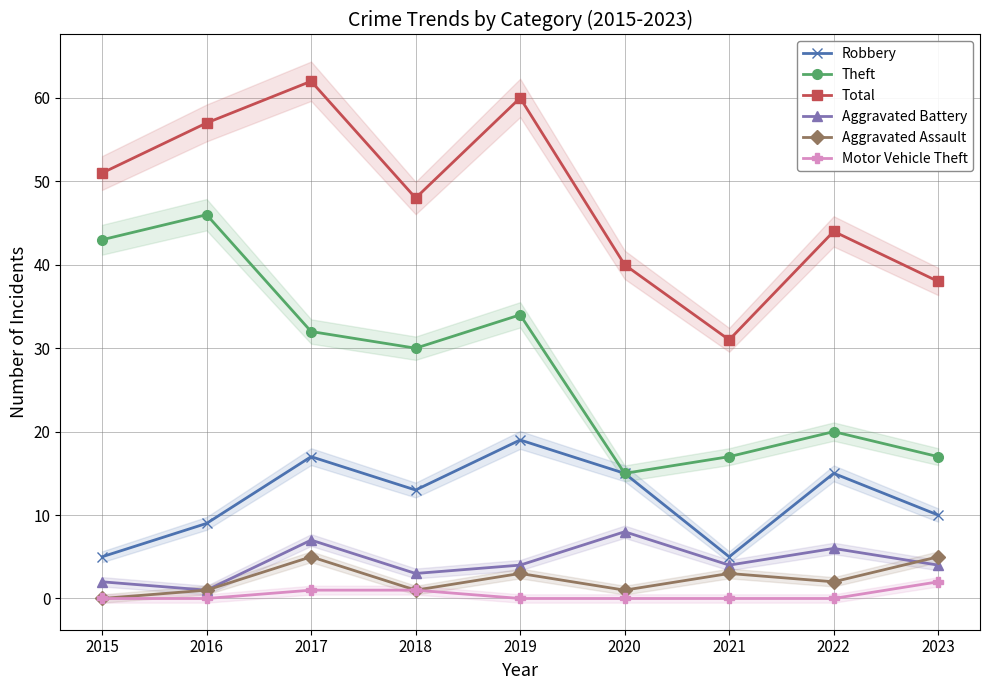

Reading left to right, what are all the values shown in this chart?

Robbery: 2015=5	2016=9	2017=17	2018=13	2019=19	2020=15	2021=5	2022=15	2023=10
Theft: 2015=43	2016=46	2017=32	2018=30	2019=34	2020=15	2021=17	2022=20	2023=17
Total: 2015=51	2016=57	2017=62	2018=48	2019=60	2020=40	2021=31	2022=44	2023=38
Aggravated Battery: 2015=2	2016=1	2017=7	2018=3	2019=4	2020=8	2021=4	2022=6	2023=4
Aggravated Assault: 2015=0	2016=1	2017=5	2018=1	2019=3	2020=1	2021=3	2022=2	2023=5
Motor Vehicle Theft: 2015=0	2016=0	2017=1	2018=1	2019=0	2020=0	2021=0	2022=0	2023=2